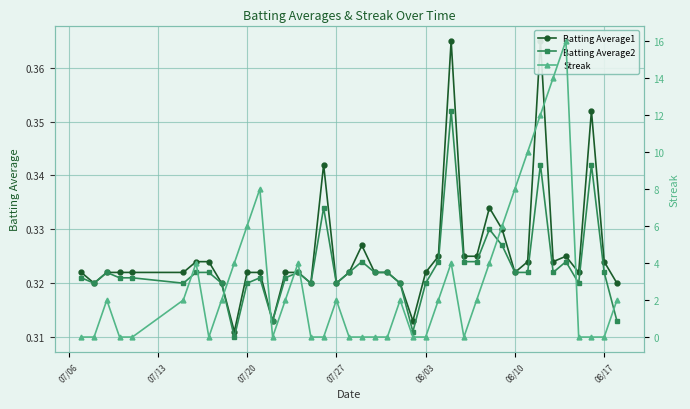

What are all the series names shown in the legend?

Batting Average1, Batting Average2, Streak